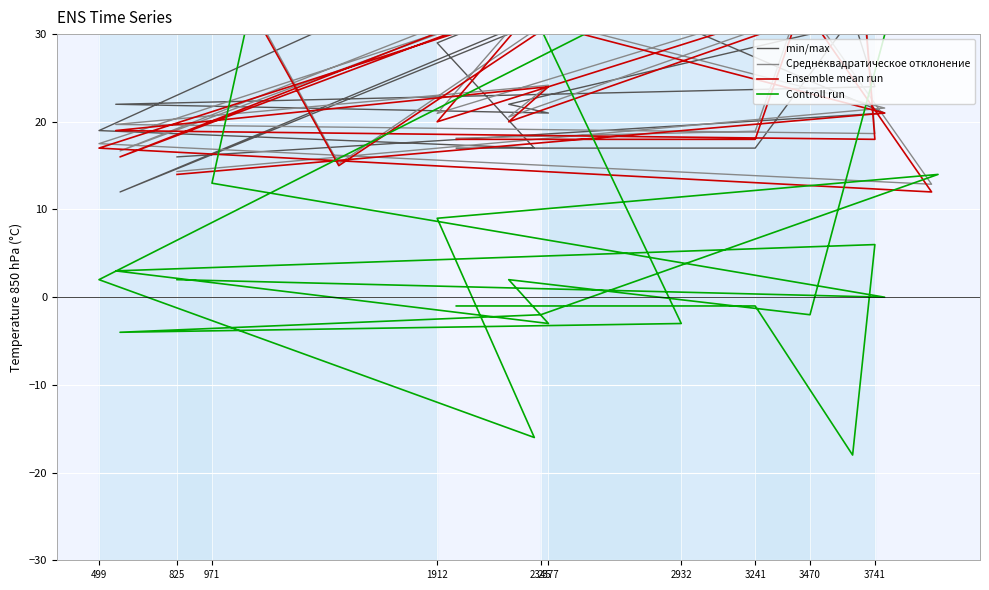

How many lines are shown in the chart?

4